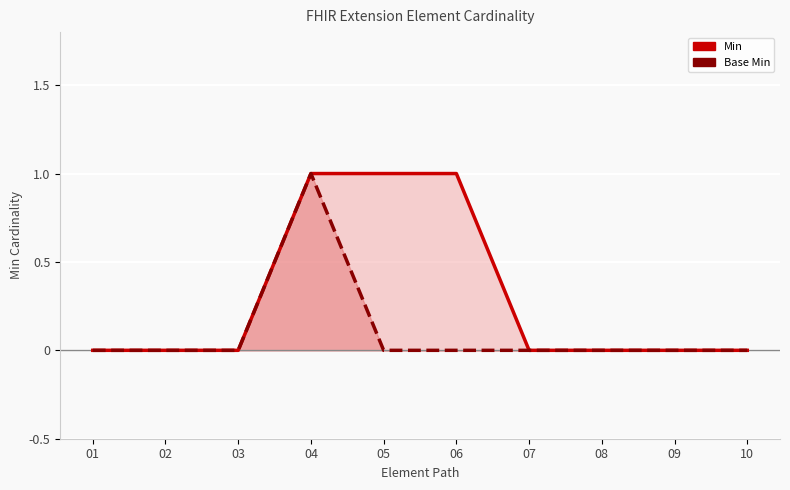

Rank the series by their maximum value, from highest to lowest.

Min, Base Min